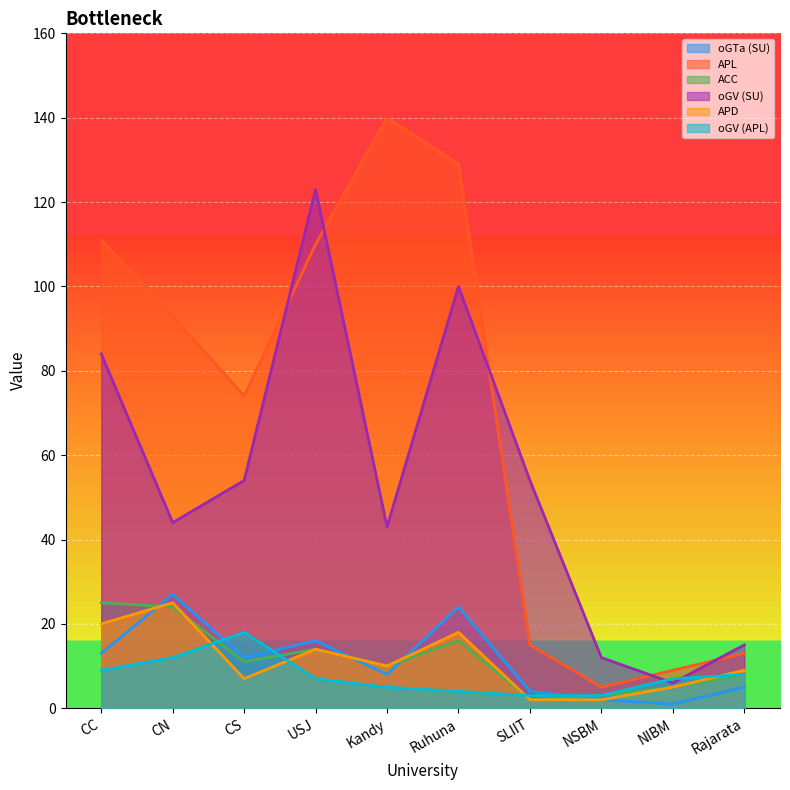

What are all the series names shown in the legend?

oGTa (SU), APL, ACC, oGV (SU), APD, oGV (APL)